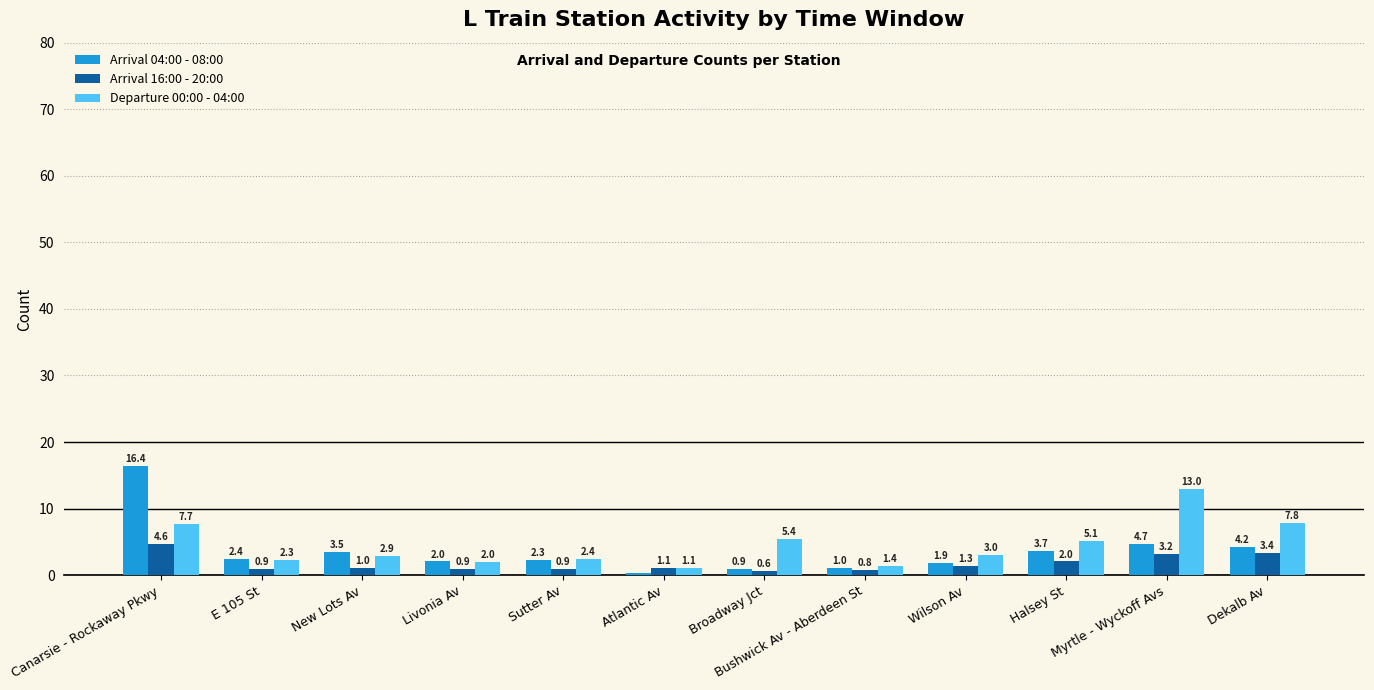

Which series has the largest range (max minus min)?

Arrival 04:00 - 08:00